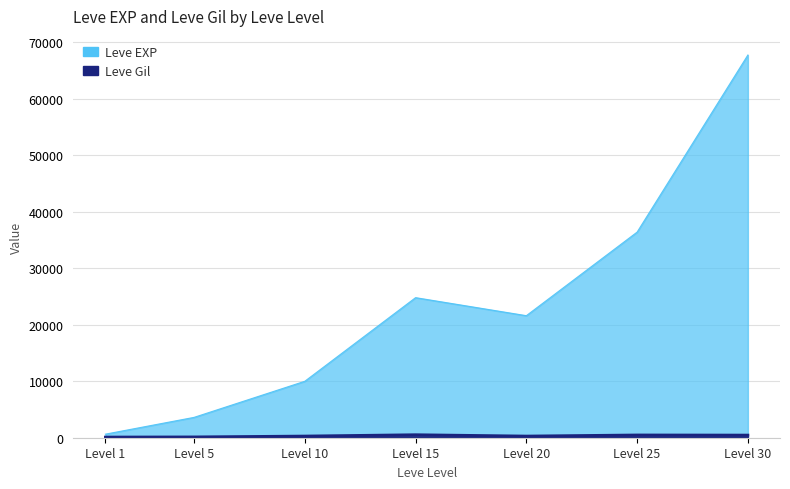

Does the chart display data point markers on the line(s)?

No